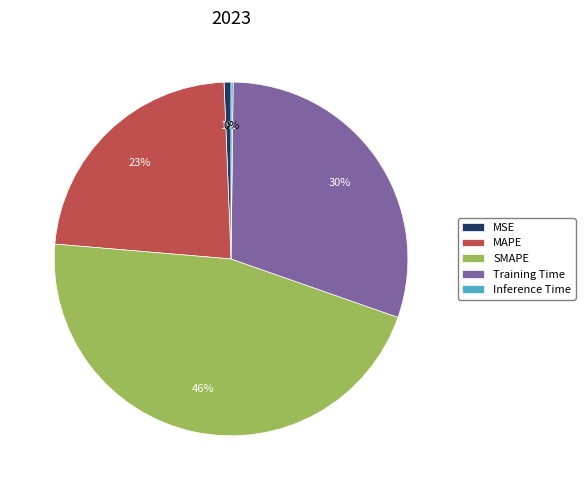

To the nearest percent, what is the combined percentage of MAPE and SMAPE?

69%